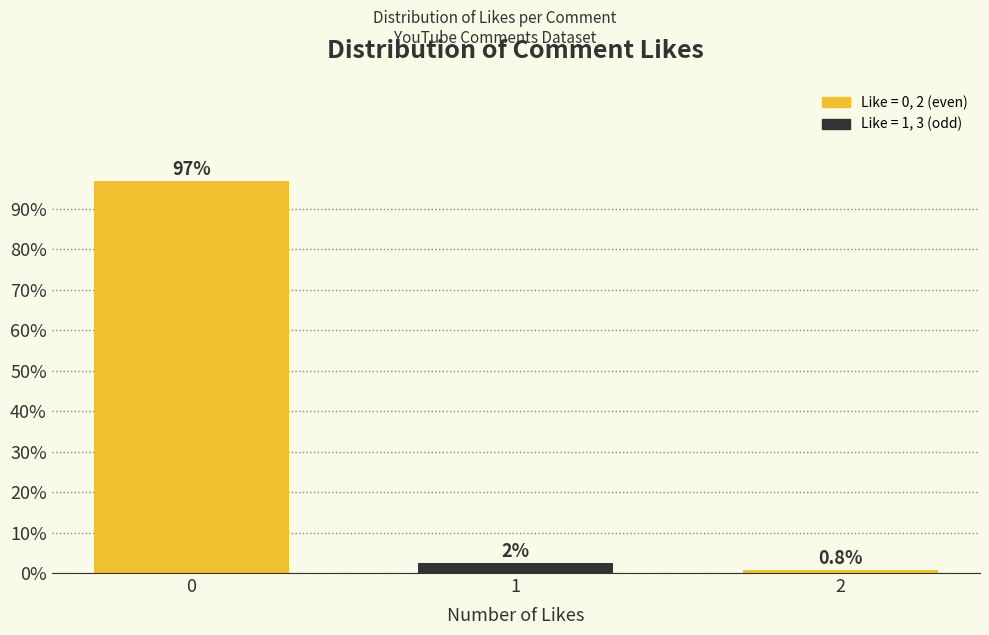

Reading left to right, what are all the values shown in this chart?

0=96.8	1=2.4	2=0.8